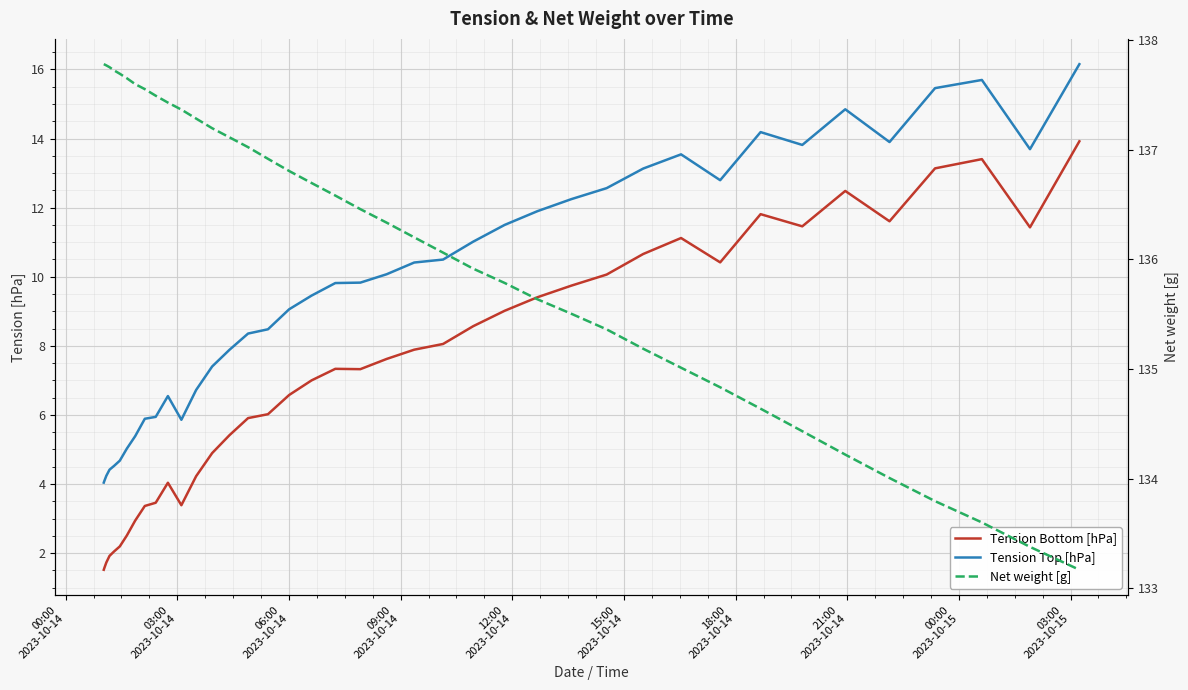

The value of Tension Bottom [hPa] at 24 is 4.0. True or false?

False